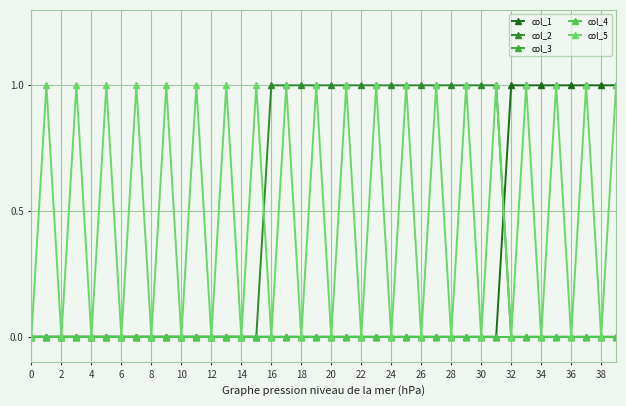

What is the difference between the second highest and second lowest values in the col_5 series?

1